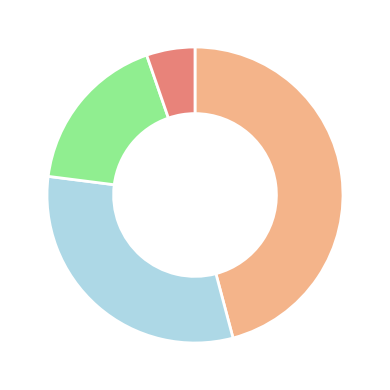

Does any single category account for the majority?

No